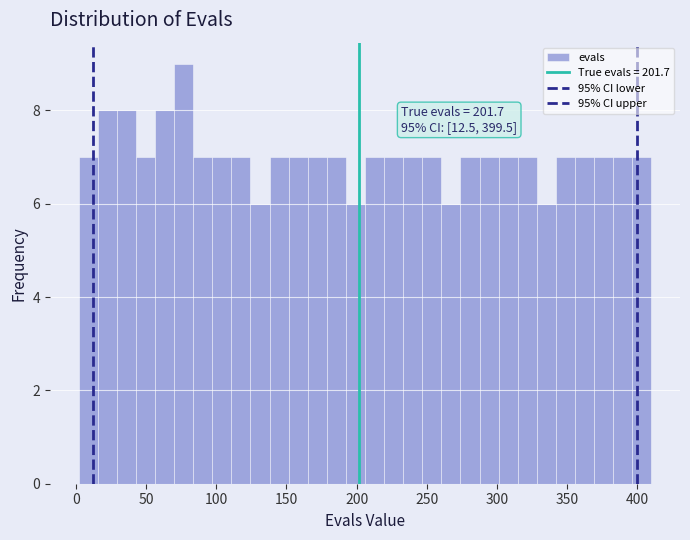

Around what value on the x-axis is the tallest bar? Give the approximate position of its centre, as read against the axis.

75